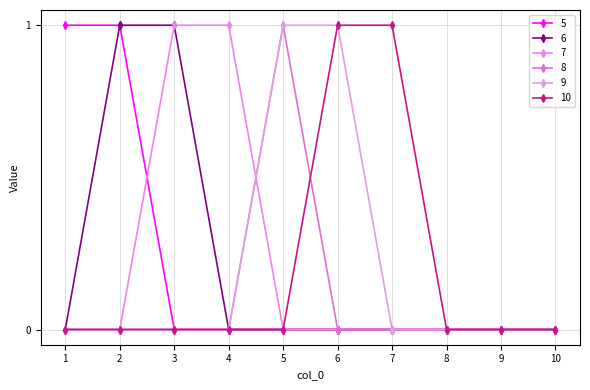

How many categories are shown in the chart?

10